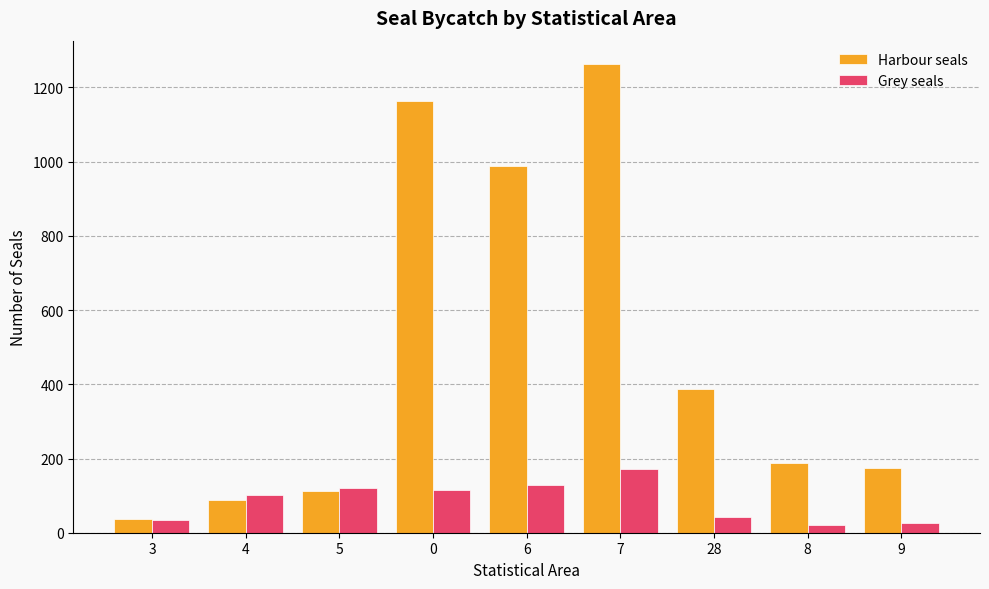

What are all the series names shown in the legend?

Harbour seals, Grey seals